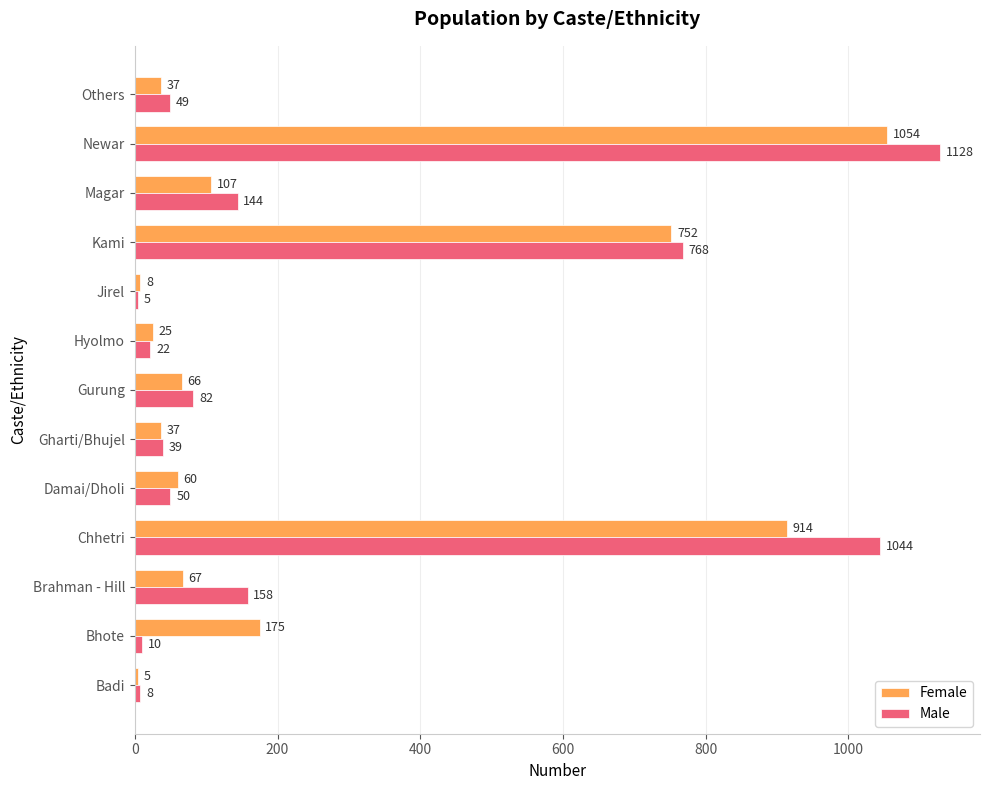

What is the average value of the Male series?

270